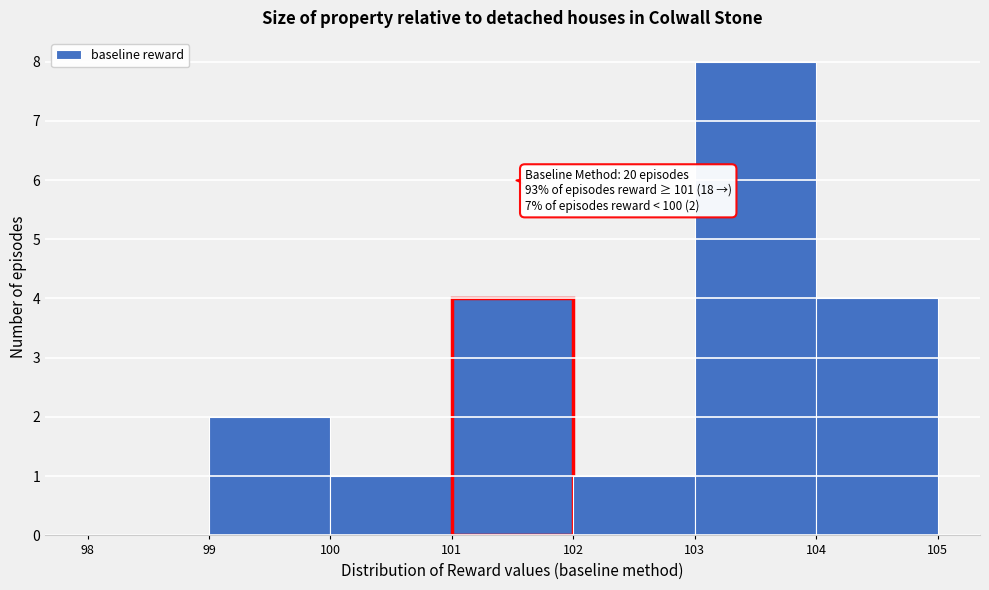

Over which range of the x-axis is the bar tallest?

103 to 104